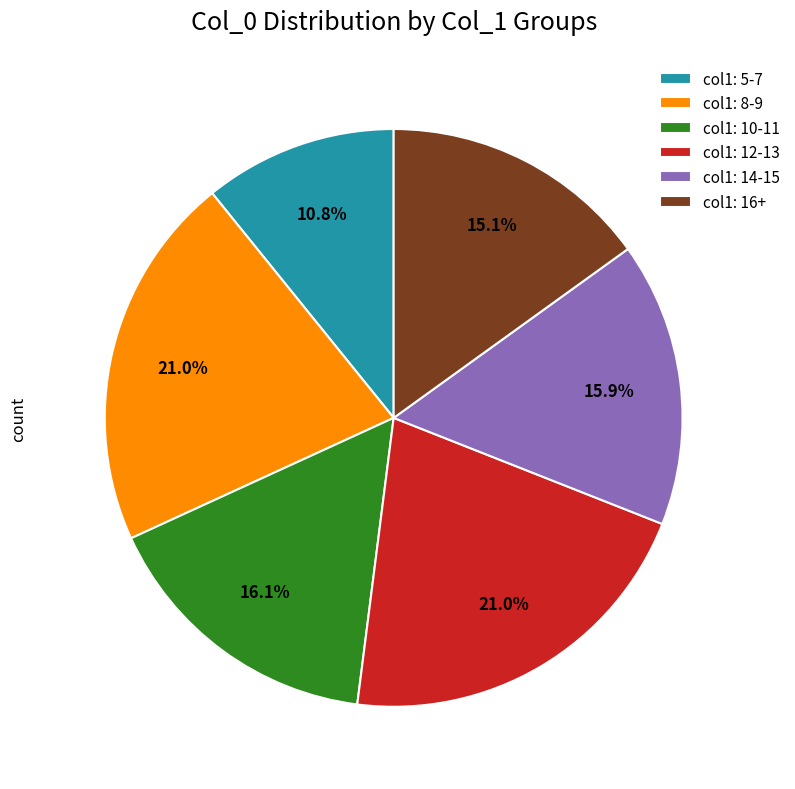

Which has a higher value, col1: 12-13 or col1: 5-7?

col1: 12-13